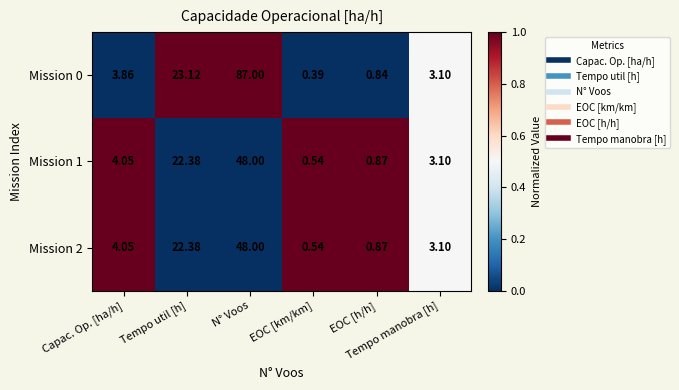

Rank the series at Capac. Op. [ha/h] from highest to lowest value.

Mission 2, Mission 1, Mission 0